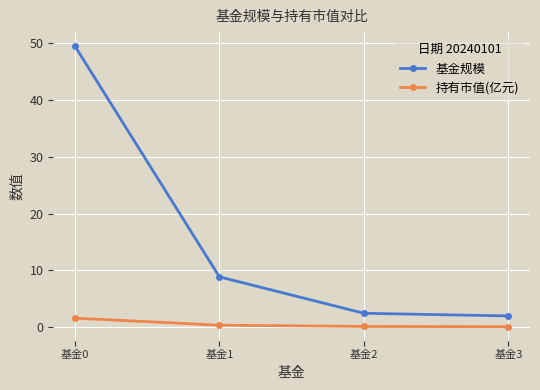

Rank the series by their maximum value, from highest to lowest.

基金规模, 持有市值(亿元)